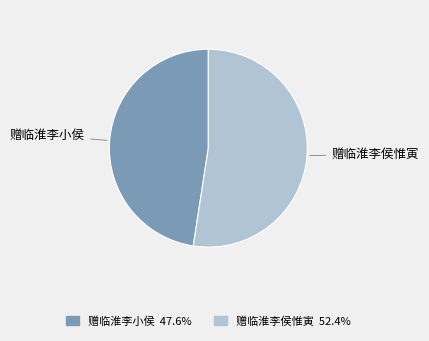

Combined, do 赠临淮李侯惟寅 and 赠临淮李小侯 account for over 50%?

Yes